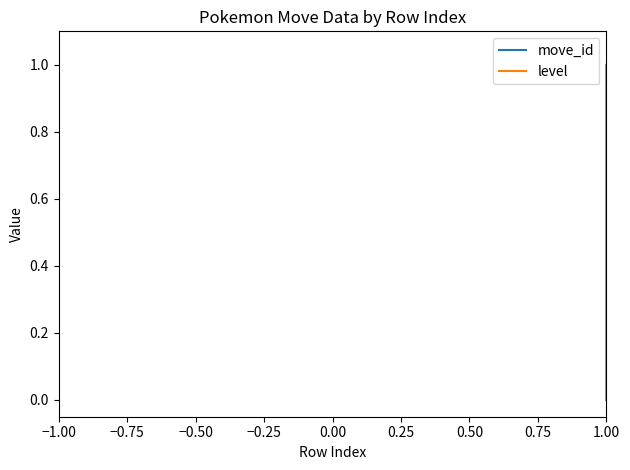

Rank the series by their average value, from highest to lowest.

move_id, level